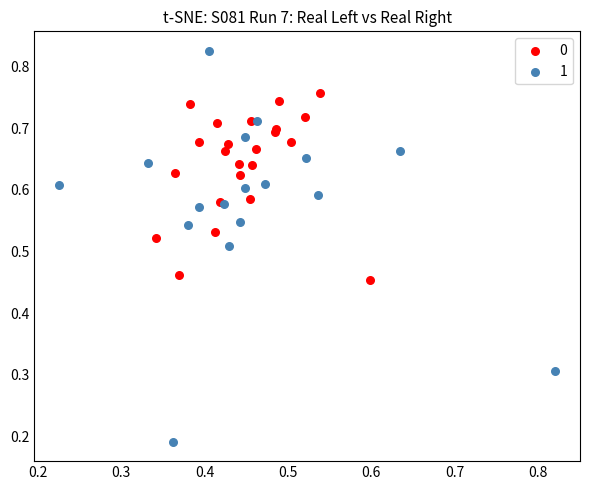

What are all the series names shown in the legend?

0, 1